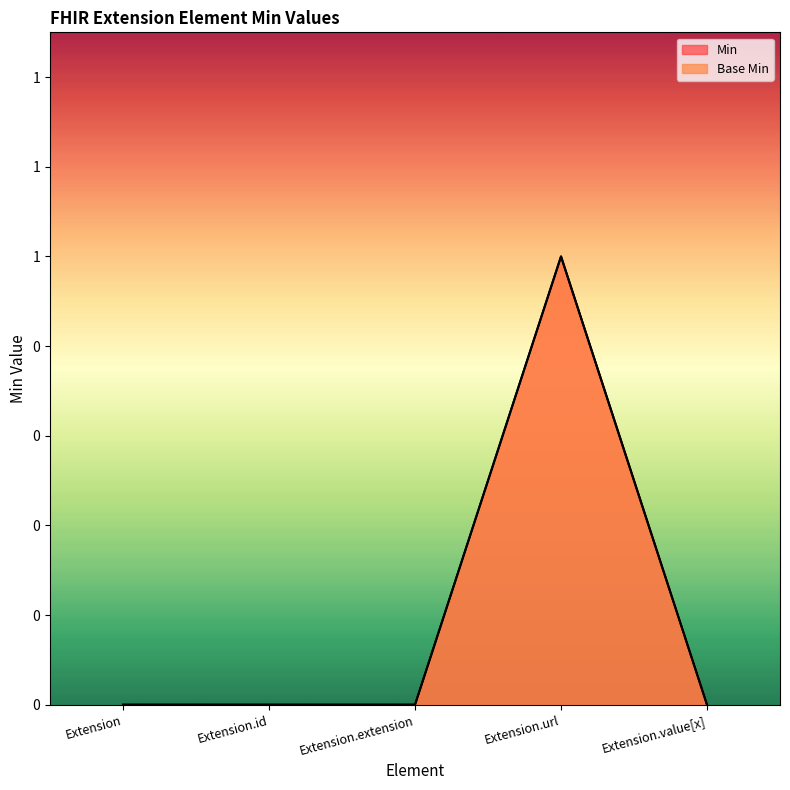

Between Extension.extension and Extension.url, which is larger?

Extension.url